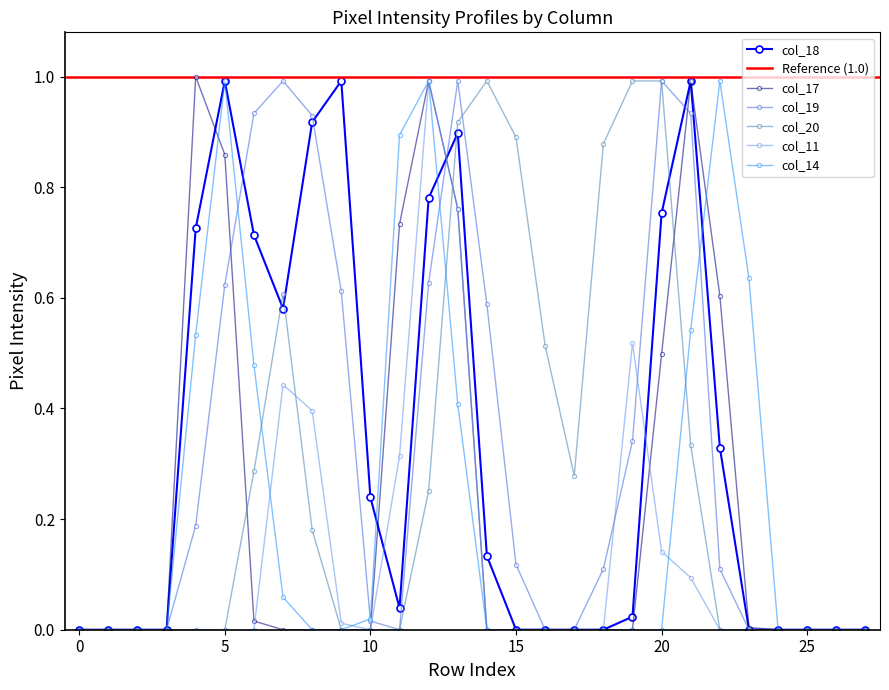

Which series ends up on top after the final intersection of col_19 and col_18?

col_18